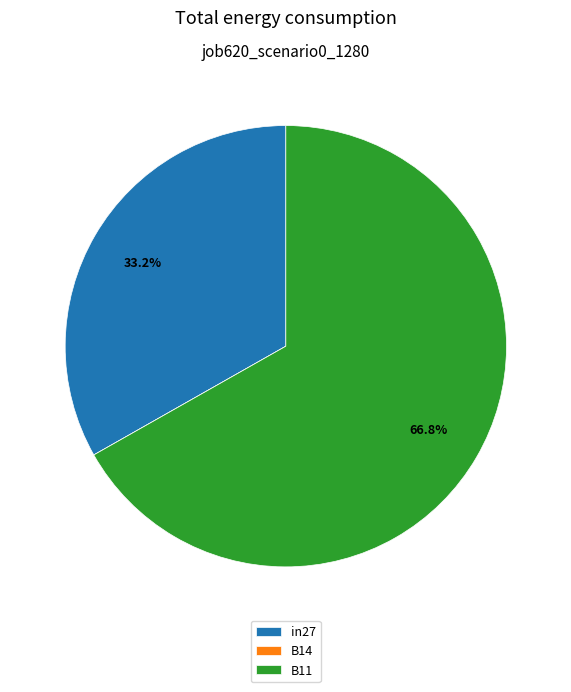

What is the largest slice in the pie chart?

B11